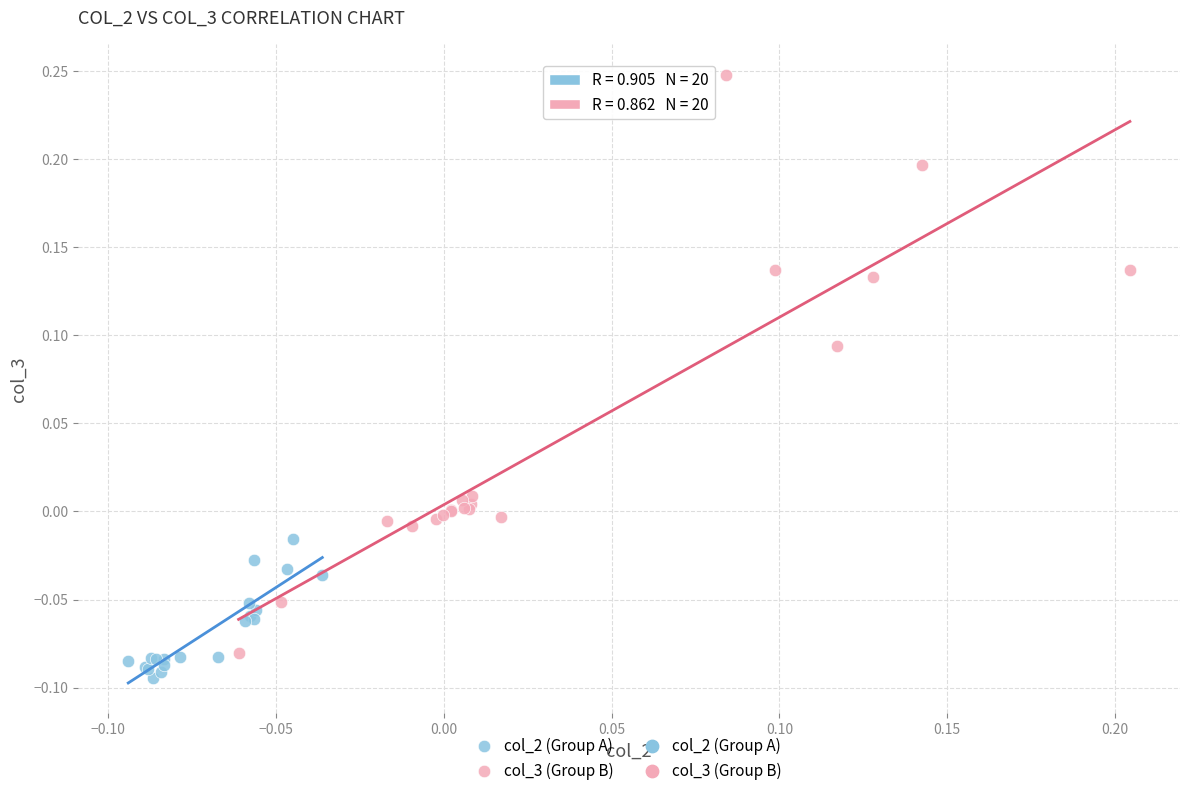

Which series reaches the minimum Y coordinate?

col_2 (Group A)